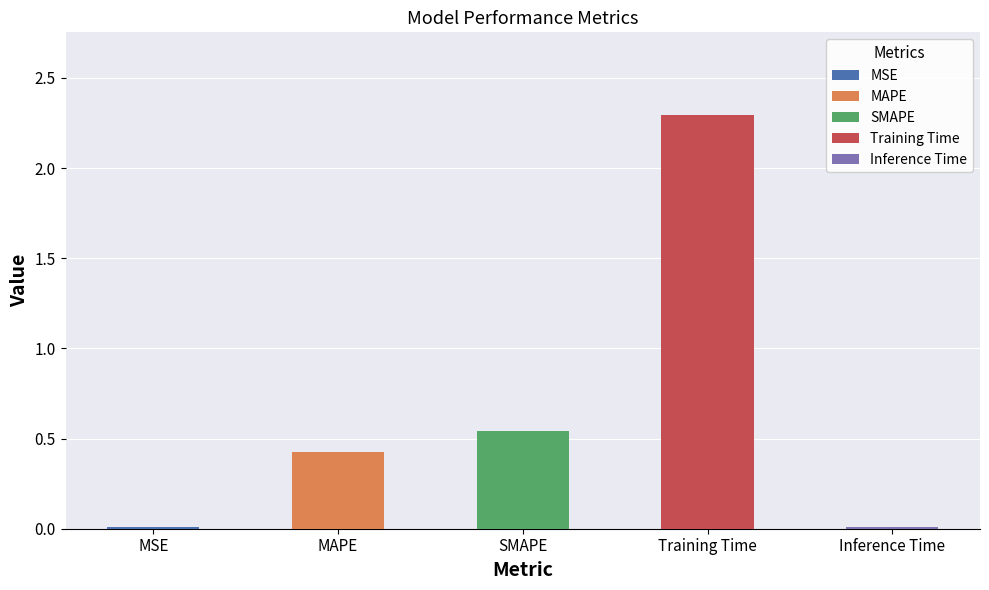

Which category has the lowest value across all series?

MSE